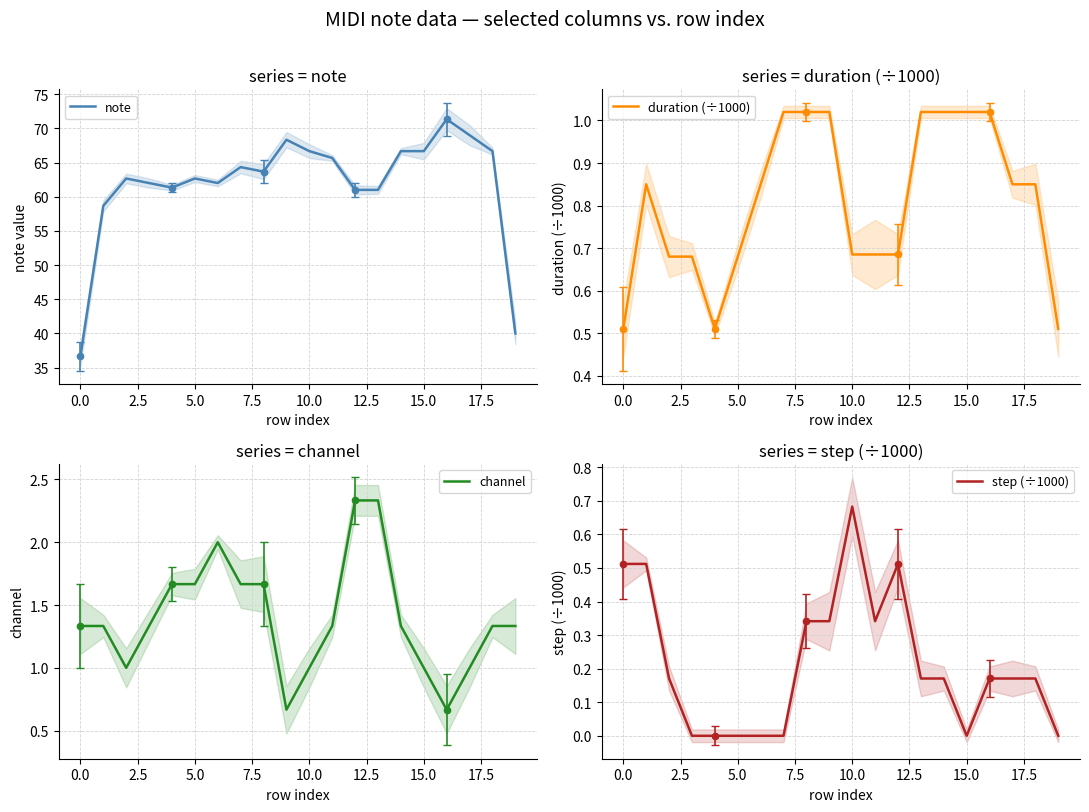

Which series has the largest total across all categories?

note